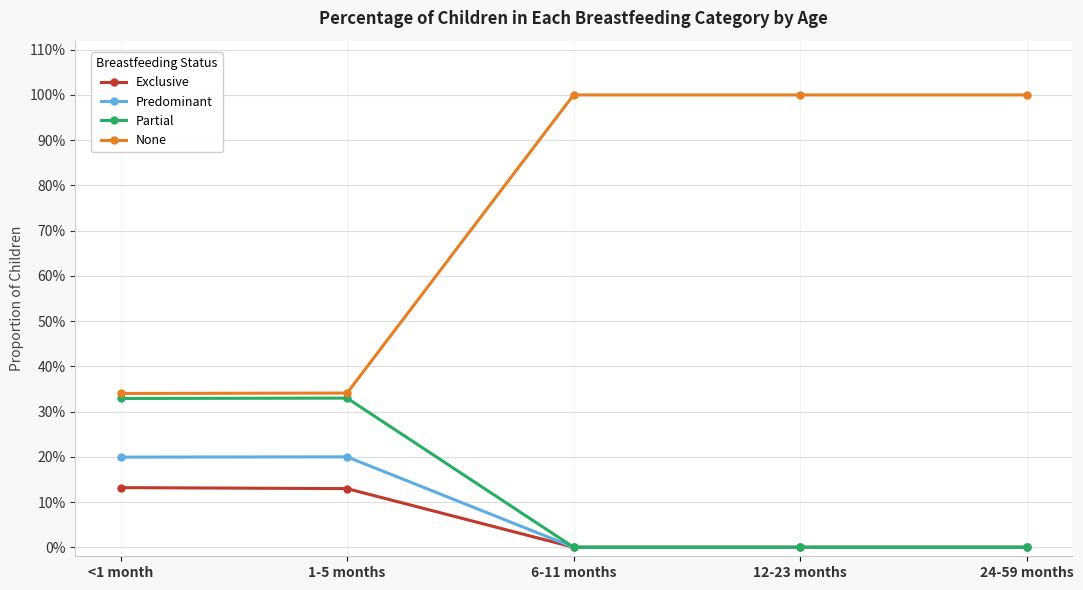

Which has a higher value, 6-11 months or 12-23 months?

6-11 months